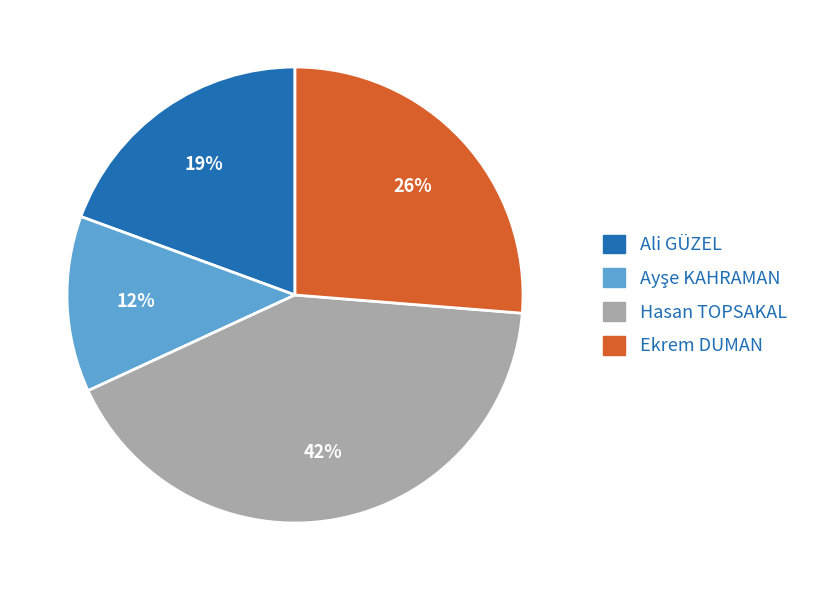

Is there any slice that represents more than half of the pie?

No